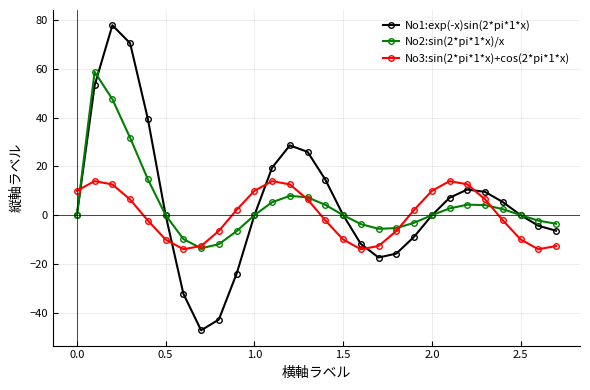

True or false: No2:sin(2*pi*1*x)/x has more than 2 interior local peaks.

True